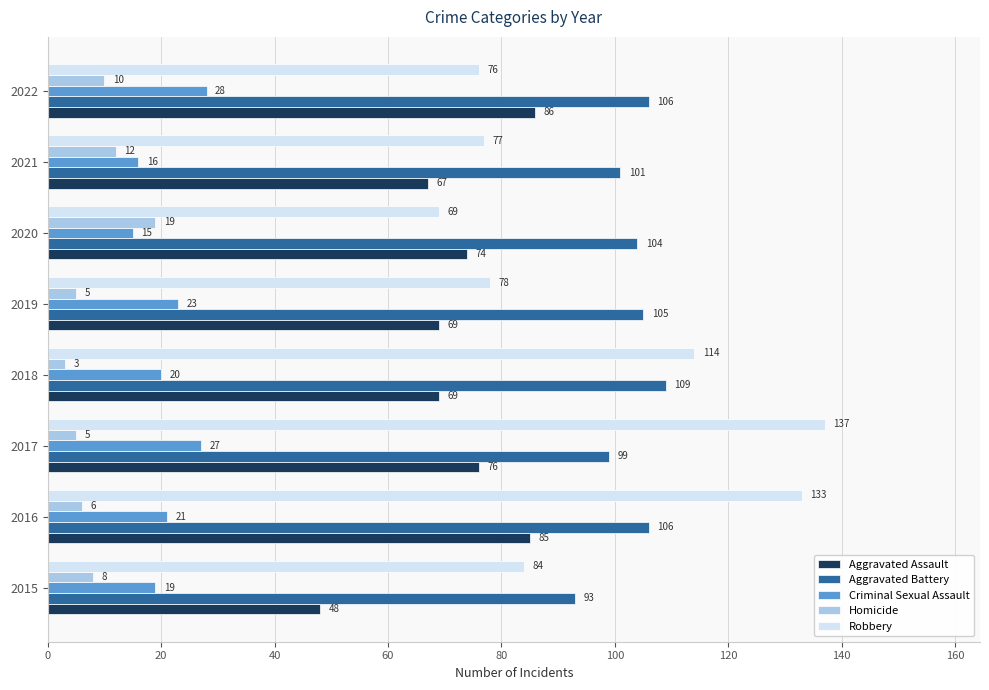

At 2022, list the series in order from smallest to largest.

Homicide, Criminal Sexual Assault, Robbery, Aggravated Assault, Aggravated Battery